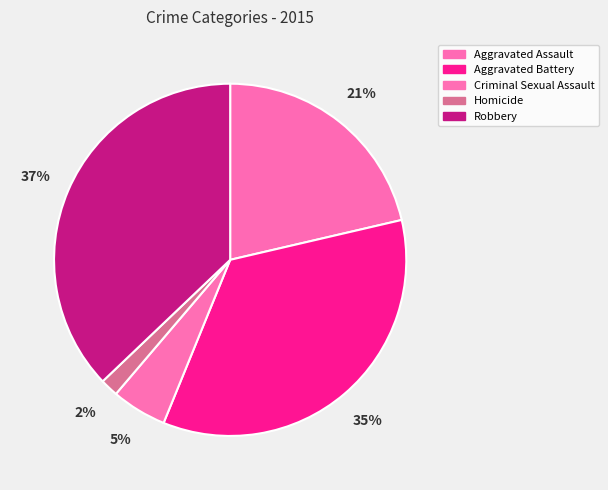

Is it true that Aggravated Assault is 21% of the pie?

True